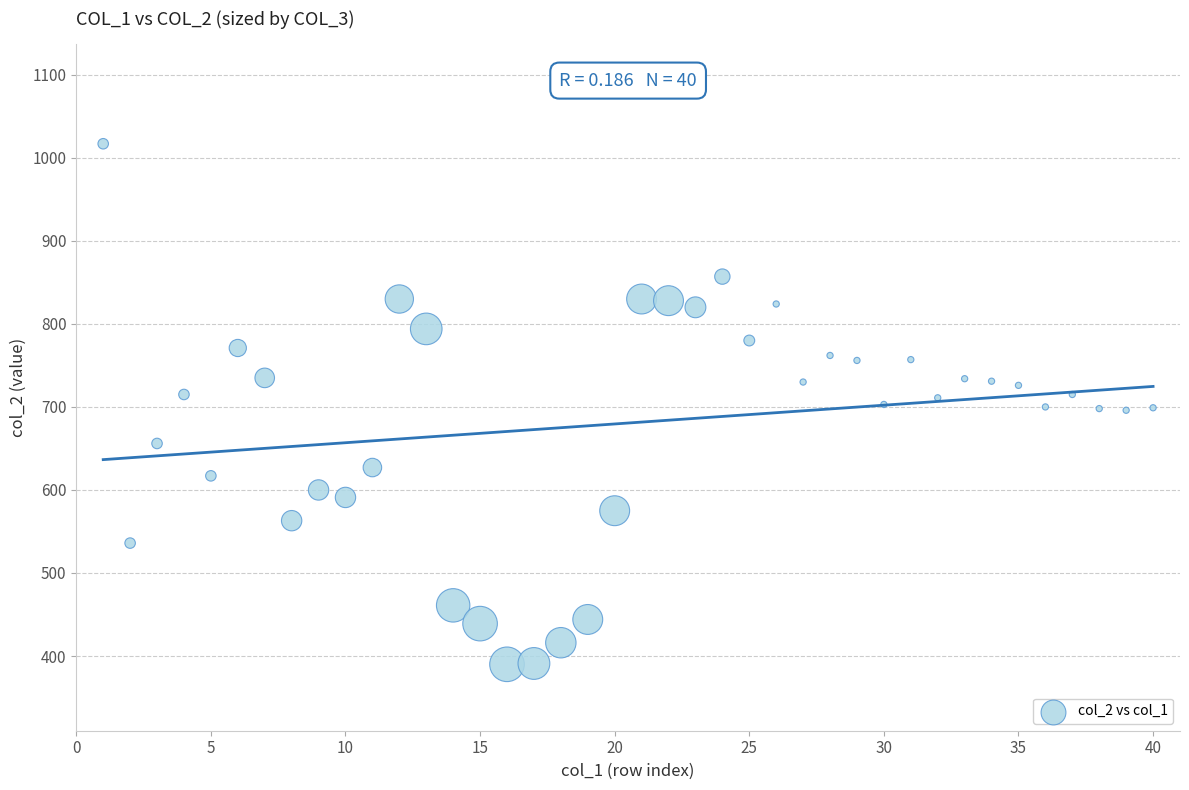

What is the range of Y values (max minus min)?

627